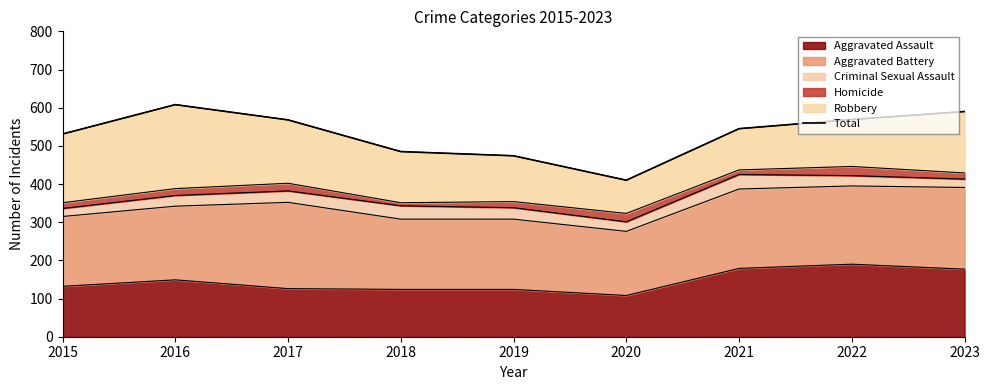

Rank the categories by value from lowest to highest.

2020, 2019, 2018, 2015, 2021, 2017, 2022, 2023, 2016